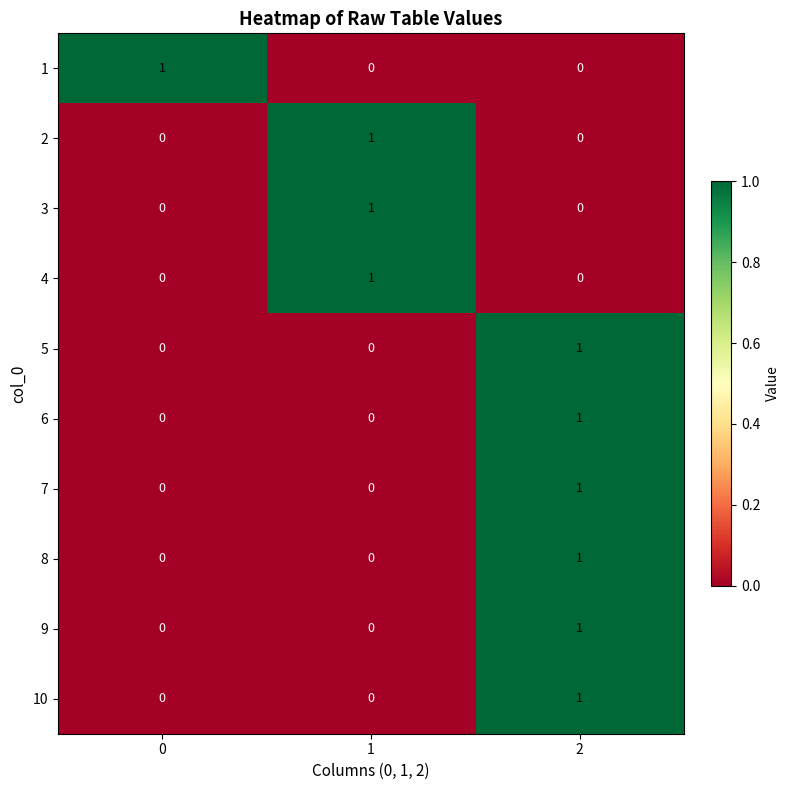

Count the 1 values in the range 0 to 1.

3